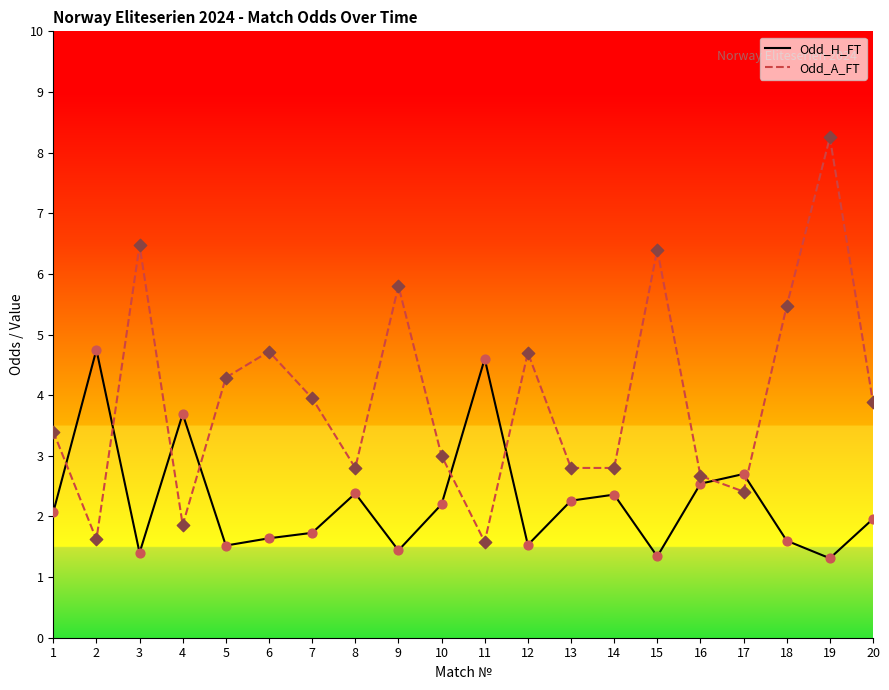

Is the value of Odd_A_FT at 20 greater than the value of Odd_H_FT at 12?

Yes